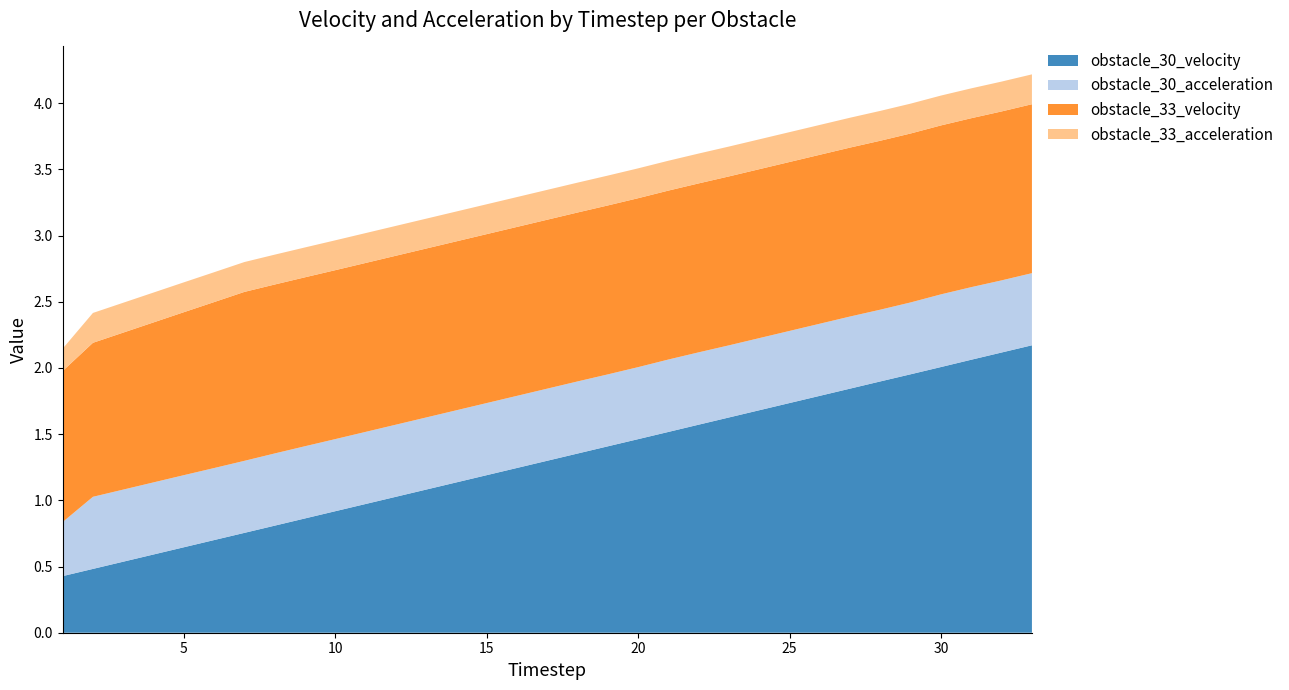

Reading left to right, transcribe all the data shown in this chart.

obstacle_30_velocity: 1=0.4	2=0.5	3=0.5	4=0.6	5=0.6	6=0.7	7=0.8	8=0.8	9=0.9	10=0.9	11=1.0	12=1.0	13=1.1	14=1.1	15=1.2	16=1.2	17=1.3	18=1.4	19=1.4	20=1.5	21=1.5	22=1.6	23=1.6	24=1.7	25=1.7	26=1.8	27=1.8	28=1.9	29=2.0	30=2.0	31=2.1	32=2.1	33=2.2
obstacle_30_acceleration: 1=0.4	2=0.5	3=0.5	4=0.5	5=0.5	6=0.5	7=0.5	8=0.5	9=0.5	10=0.5	11=0.5	12=0.5	13=0.5	14=0.5	15=0.5	16=0.5	17=0.5	18=0.5	19=0.5	20=0.5	21=0.5	22=0.5	23=0.5	24=0.5	25=0.5	26=0.5	27=0.5	28=0.5	29=0.5	30=0.5	31=0.5	32=0.5	33=0.5
obstacle_33_velocity: 1=1.1	2=1.2	3=1.2	4=1.2	5=1.2	6=1.3	7=1.3	8=1.3	9=1.3	10=1.3	11=1.3	12=1.3	13=1.3	14=1.3	15=1.3	16=1.3	17=1.3	18=1.3	19=1.3	20=1.3	21=1.3	22=1.3	23=1.3	24=1.3	25=1.3	26=1.3	27=1.3	28=1.3	29=1.3	30=1.3	31=1.3	32=1.3	33=1.3
obstacle_33_acceleration: 1=0.2	2=0.2	3=0.2	4=0.2	5=0.2	6=0.2	7=0.2	8=0.2	9=0.2	10=0.2	11=0.2	12=0.2	13=0.2	14=0.2	15=0.2	16=0.2	17=0.2	18=0.2	19=0.2	20=0.2	21=0.2	22=0.2	23=0.2	24=0.2	25=0.2	26=0.2	27=0.2	28=0.2	29=0.2	30=0.2	31=0.2	32=0.2	33=0.2